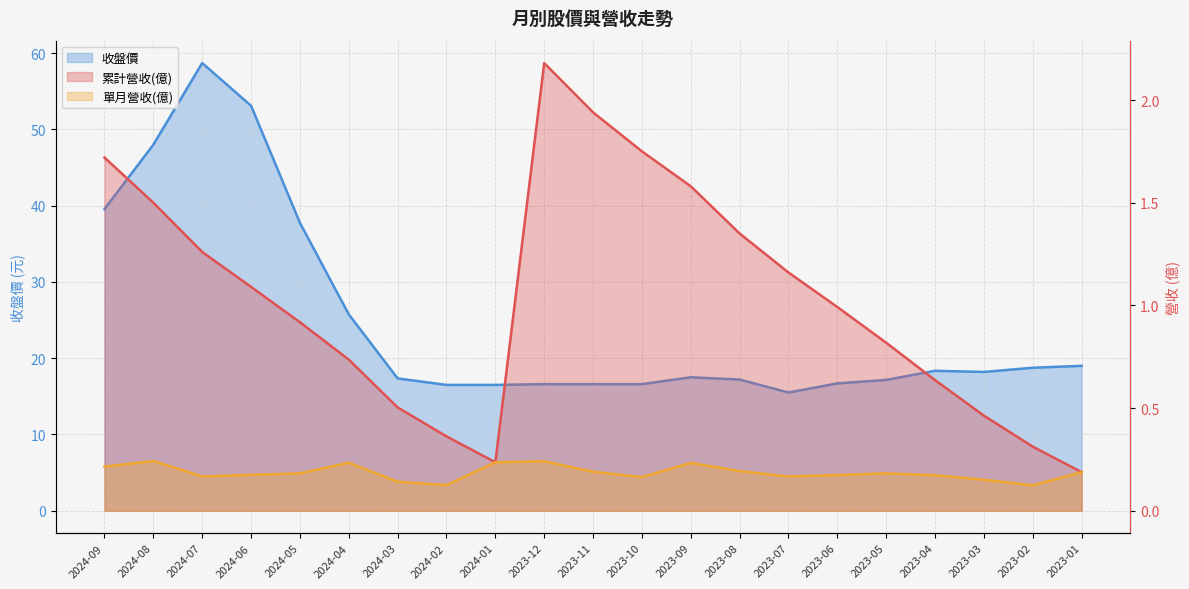

True or false: 單月營收(億) has a value of 0.1 at 2024-02.

False